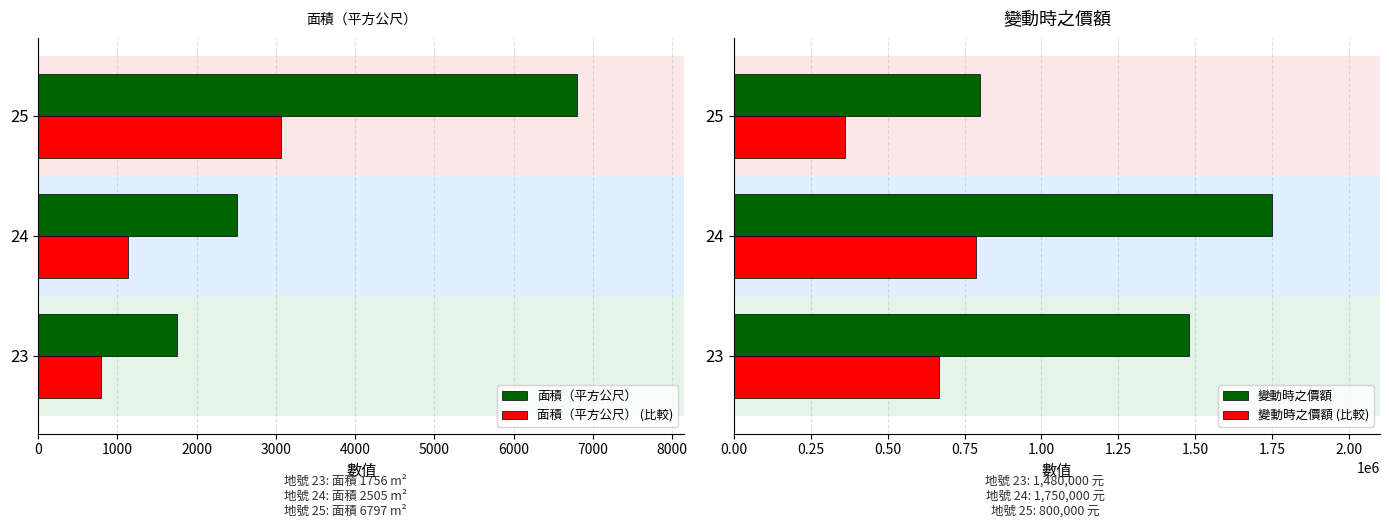

What is the difference between the second highest and minimum values in the 變動時之價額 (比較) series?

306000